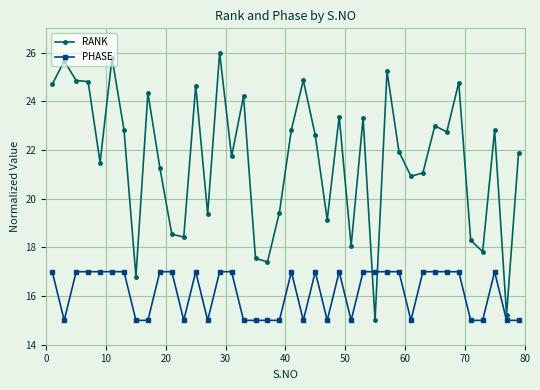

True or false: PHASE has more than 2 interior local peaks.

True